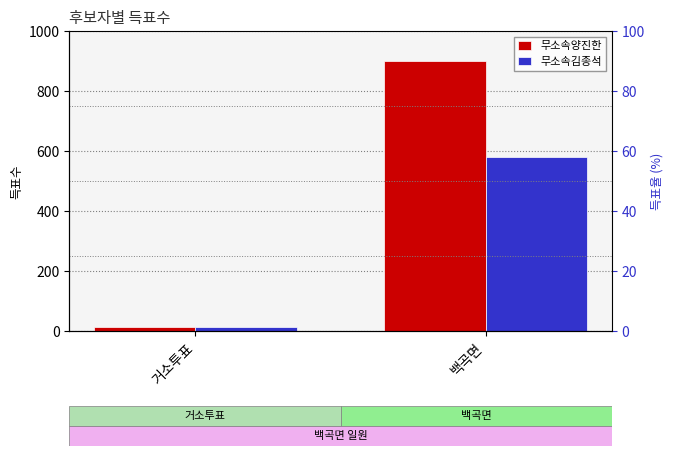

At which label does 무소속김종석 reach its minimum?

거소투표